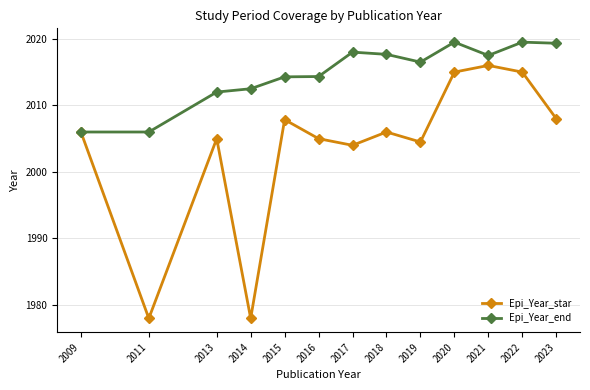

What is the difference between the maximum and minimum values in the Epi_Year_end series?

13.5